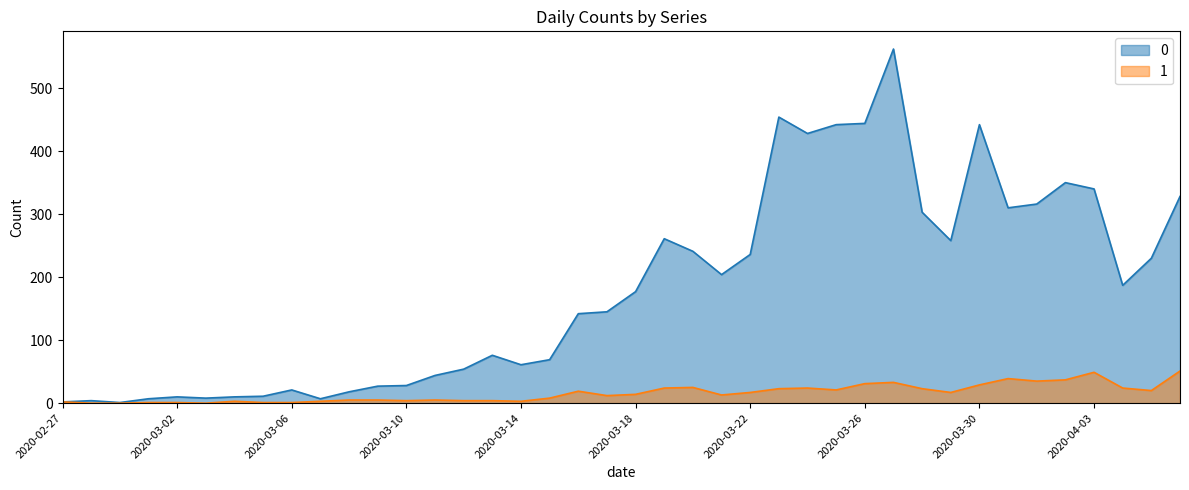

True or false: 0 and 1 cross at least once.

False